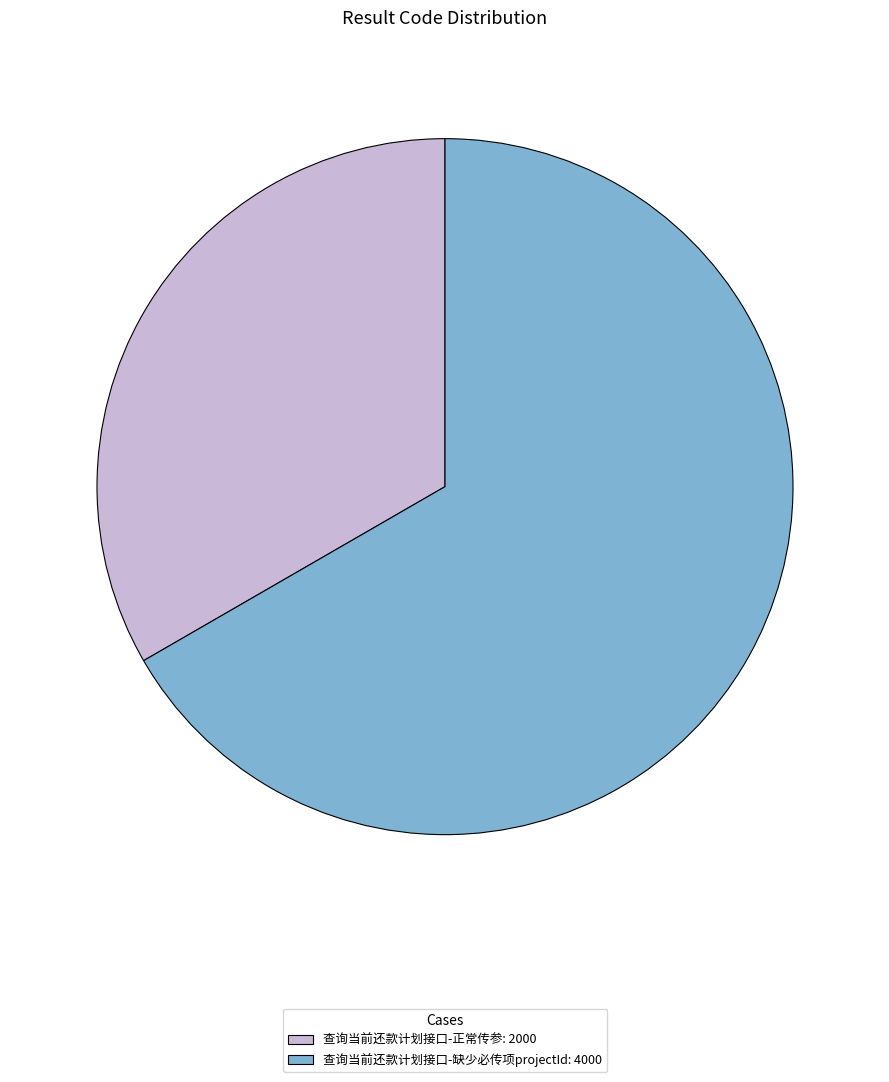

How many segments does this pie chart have?

2